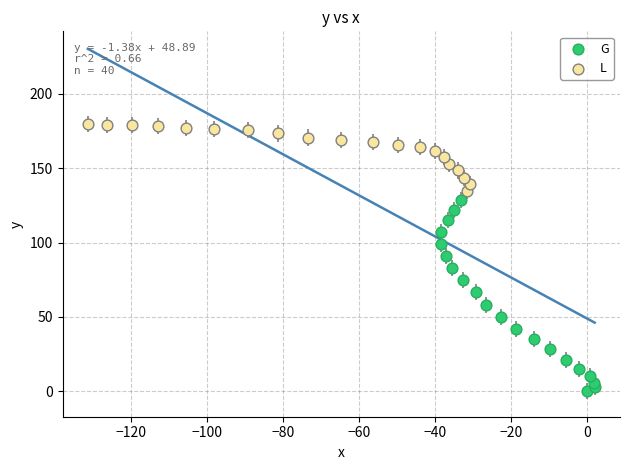

Which series has the widest spread of Y values?

G